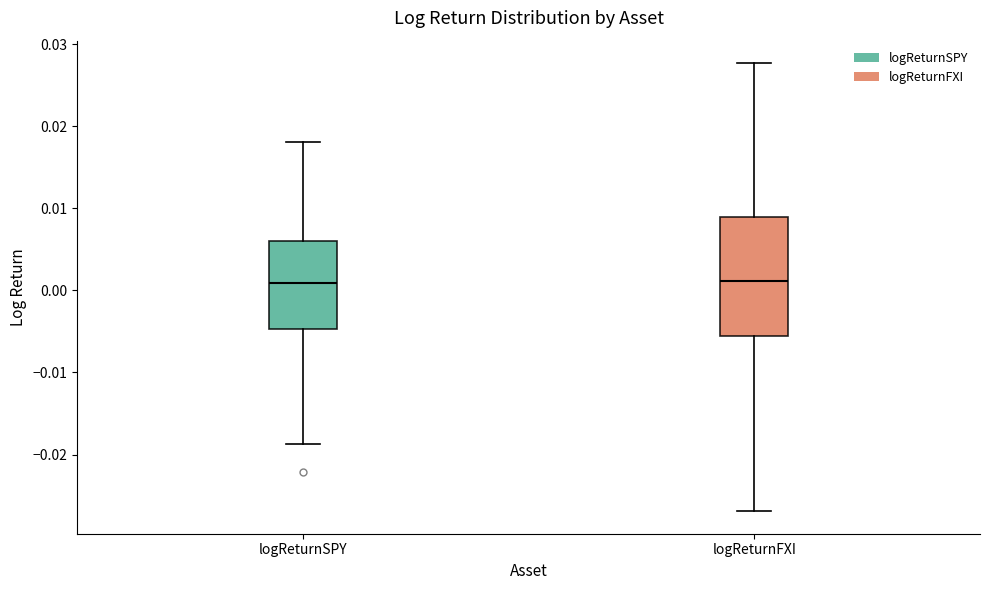

Reading left to right, read every box against the y-axis: the position of its median line, the range the box covers, and the ends of its whiskers. The values are not printed on the chart, so give them approximately, as read against the axis.

logReturnSPY: median 0.001, box -0.005 to 0.006, whiskers -0.019 to 0.018
logReturnFXI: median 0.001, box -0.006 to 0.009, whiskers -0.027 to 0.028